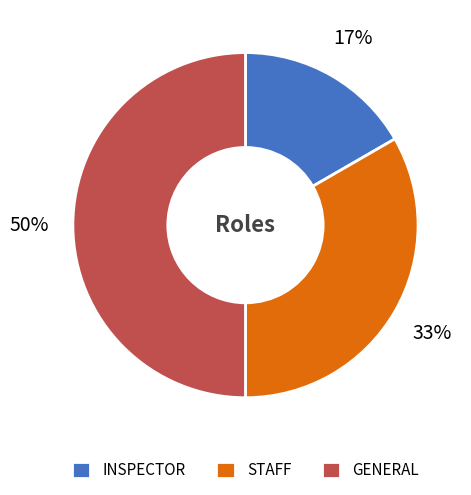

True or false: GENERAL accounts for 58% of the total.

False